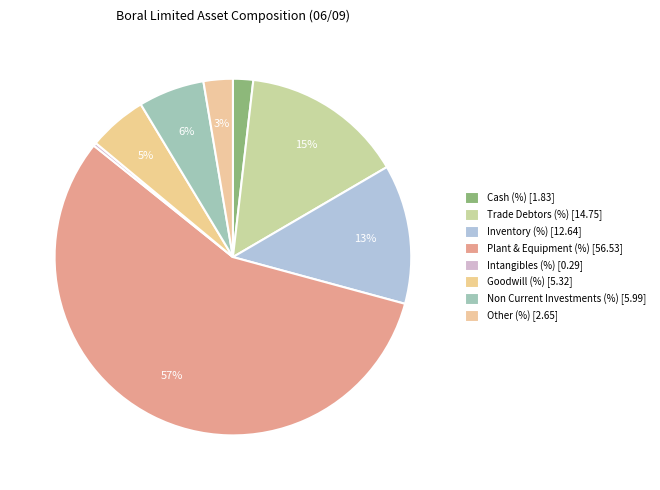

How many segments does this pie chart have?

8